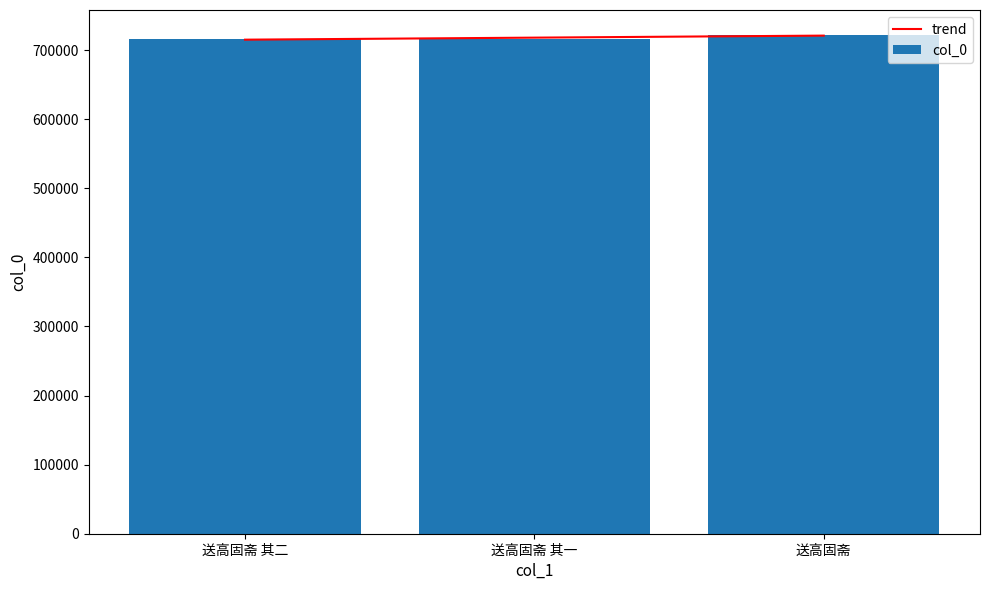

List the labels in order of col_0 value, smallest first.

送高固斋 其一, 送高固斋 其二, 送高固斋